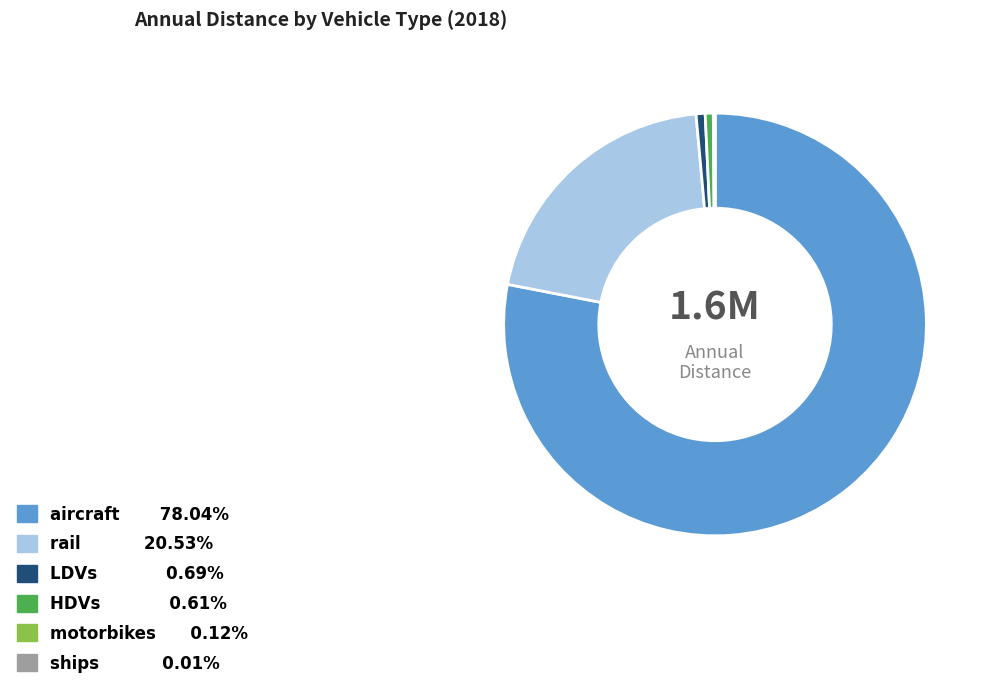

Which slice is the largest?

aircraft